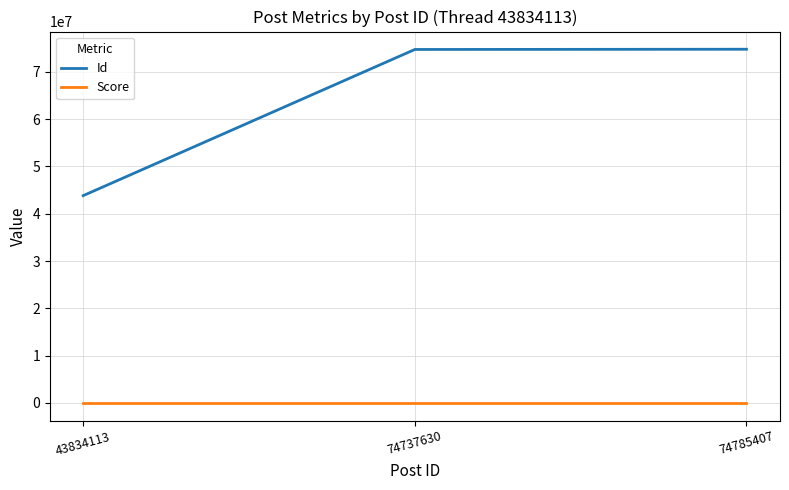

How many values in the Score series are below 1?

1